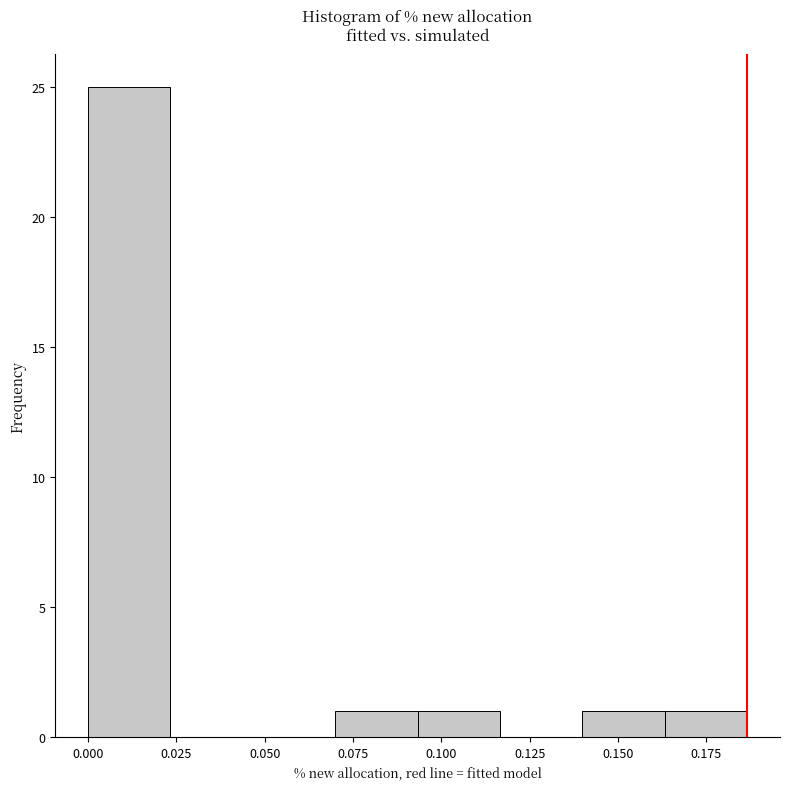

Reading left to right, list every bar in this chart as the range it spans on the x-axis followed by its height. Neither the bar edges nor the heights are printed on the chart, so give them approximately, as read against the axes.

0.000 to 0.025: 25
0.025 to 0.045: 0
0.045 to 0.070: 0
0.070 to 0.095: 1
0.095 to 0.115: 1
0.115 to 0.140: 0
0.140 to 0.165: 1
0.165 to 0.185: 1